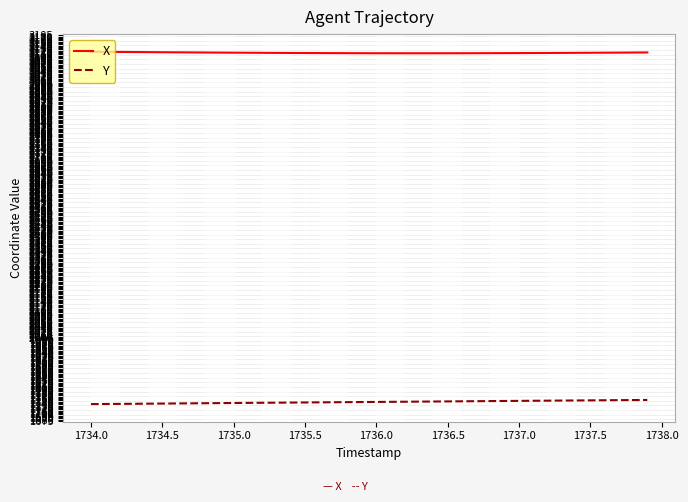

Does the chart display data point markers on the line(s)?

No